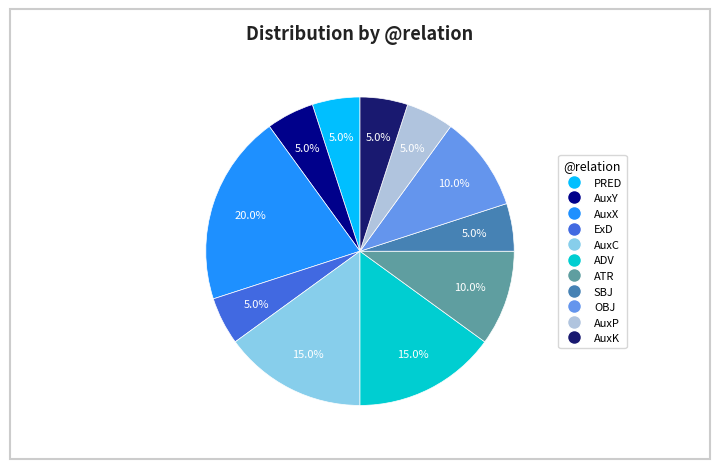

Is there any slice that represents more than half of the pie?

No